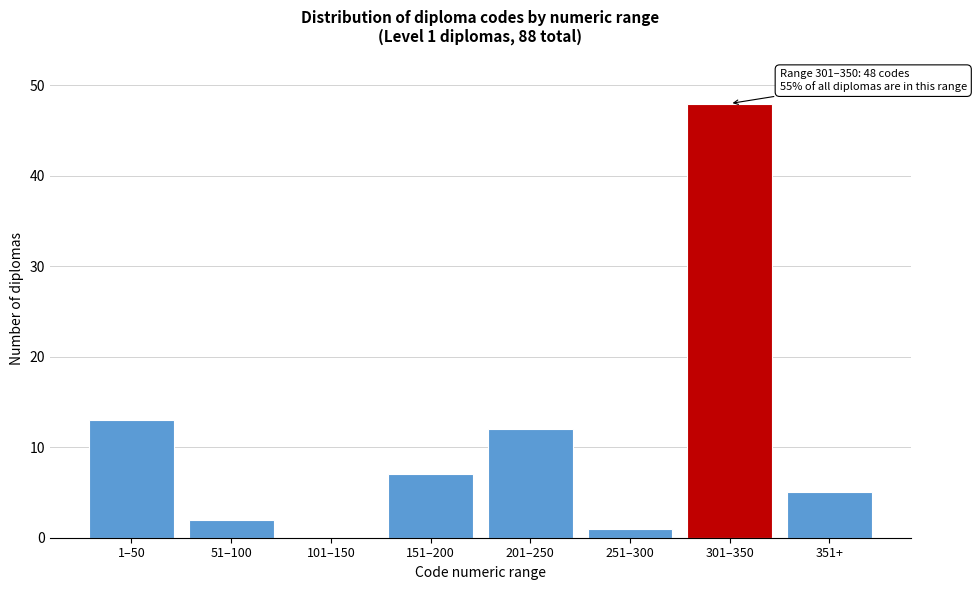

Reading left to right, transcribe all the data shown in this chart.

1–50=13	51–100=2	101–150=0	151–200=7	201–250=12	251–300=1	301–350=48	351+=5